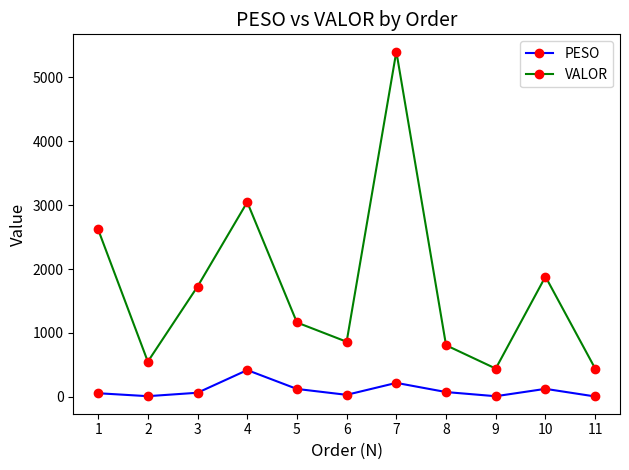

True or false: VALOR and PESO cross at least once.

False